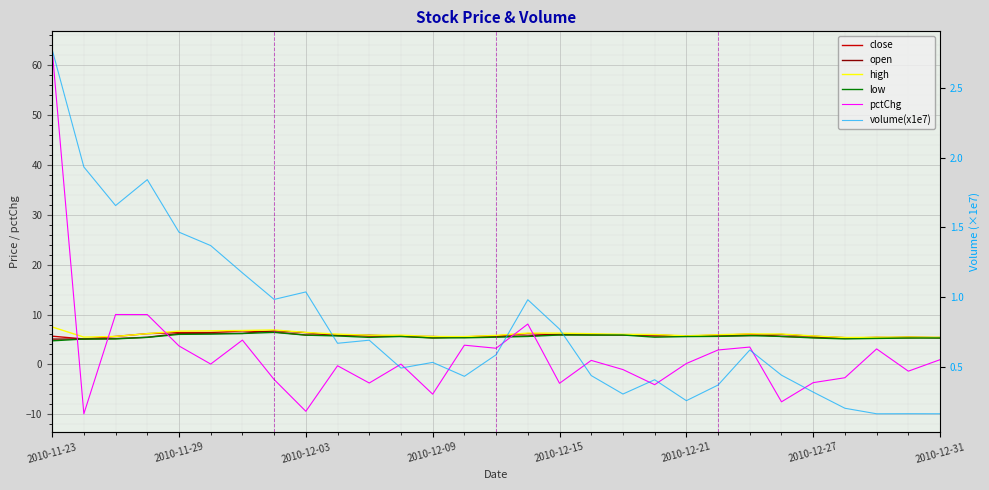

The value of low at 11 is 5.6. True or false?

True